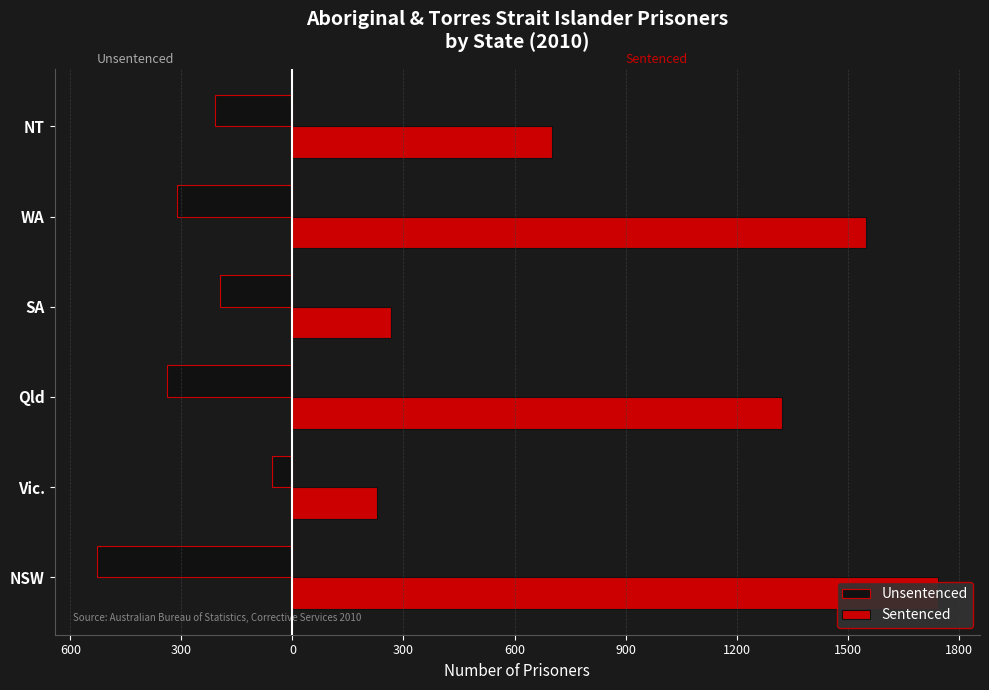

The value of Unsentenced at Vic. is -55. True or false?

True